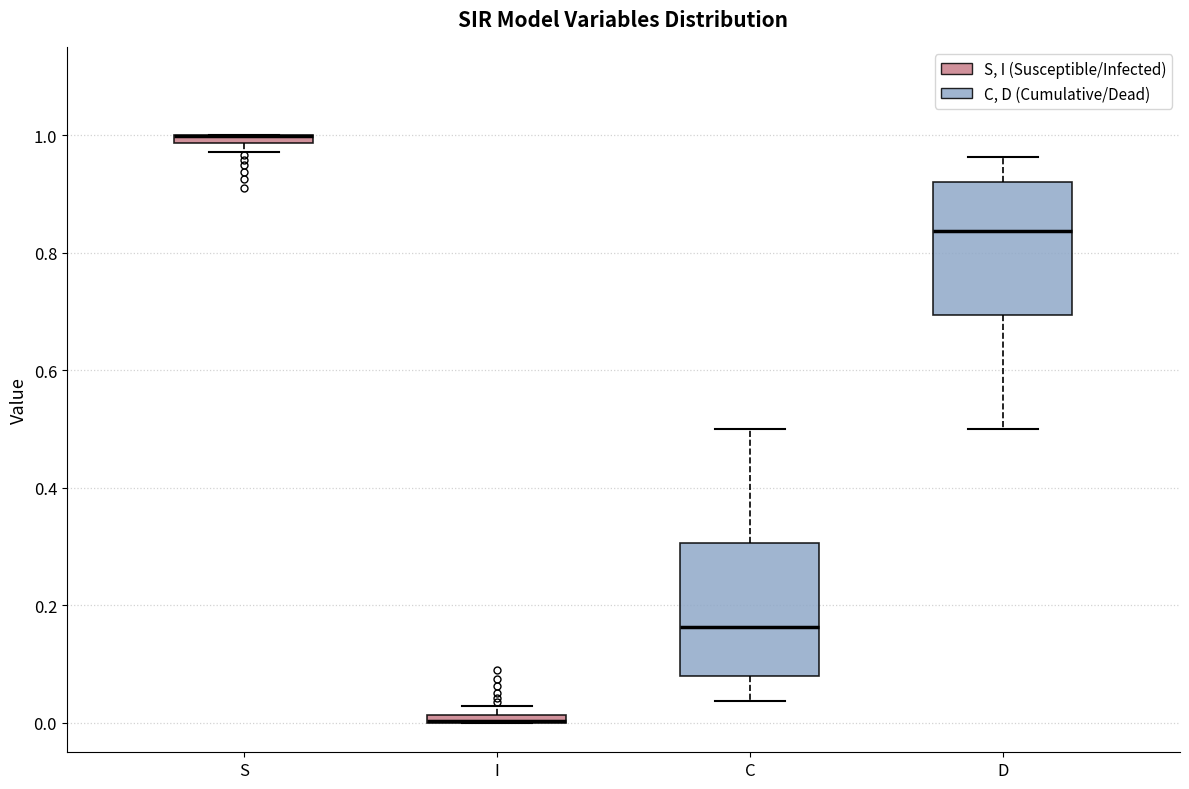

Where does the median line of the box for C sit on the y-axis? The values are not printed on the chart, so give them approximately, as read against the axis.

0.16